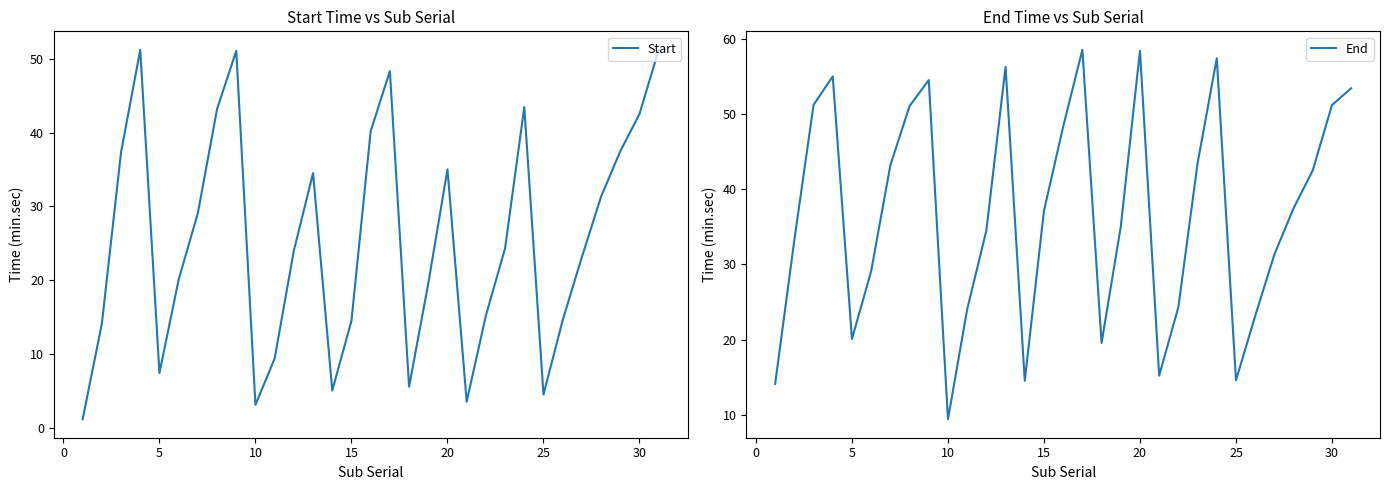

How many lines are shown in the chart?

2